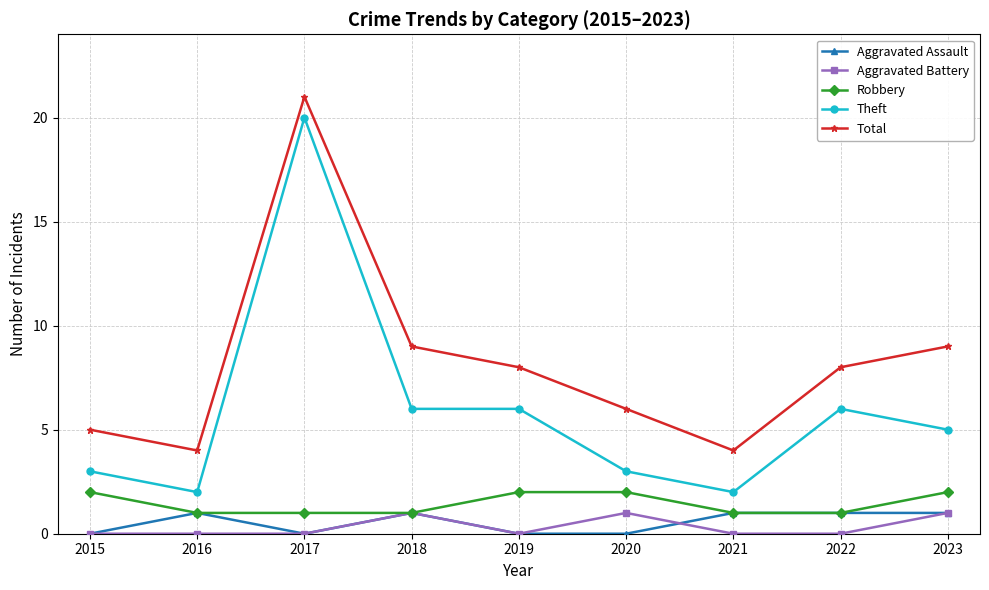

Which category has the highest value across all series?

2017